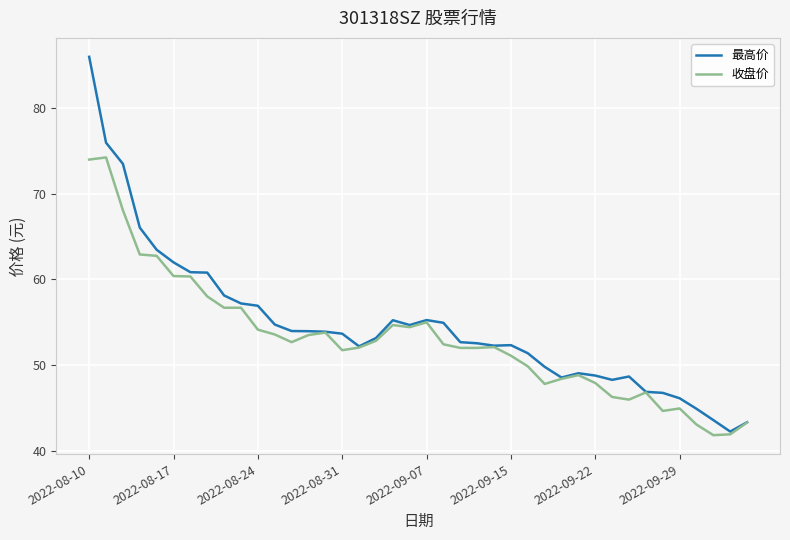

List the series in order of their overall mean, lowest first.

收盘价, 最高价